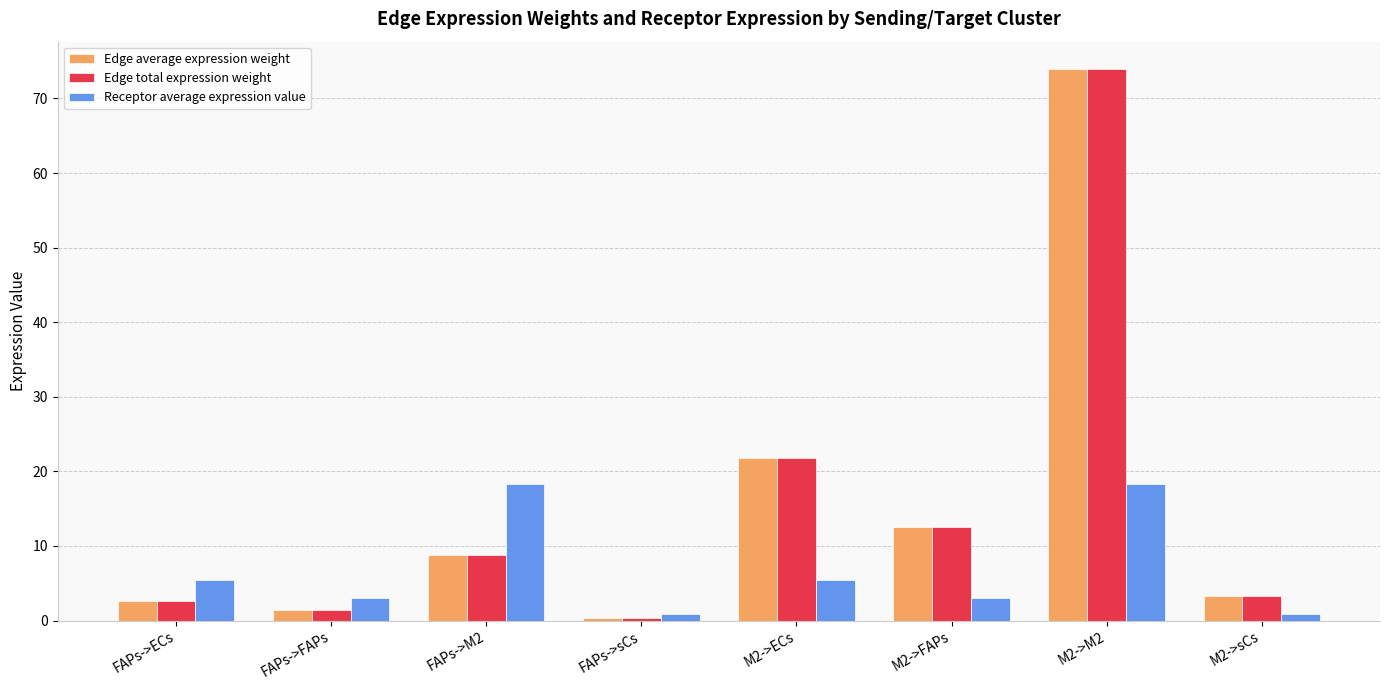

Does the chart contain any negative values?

No